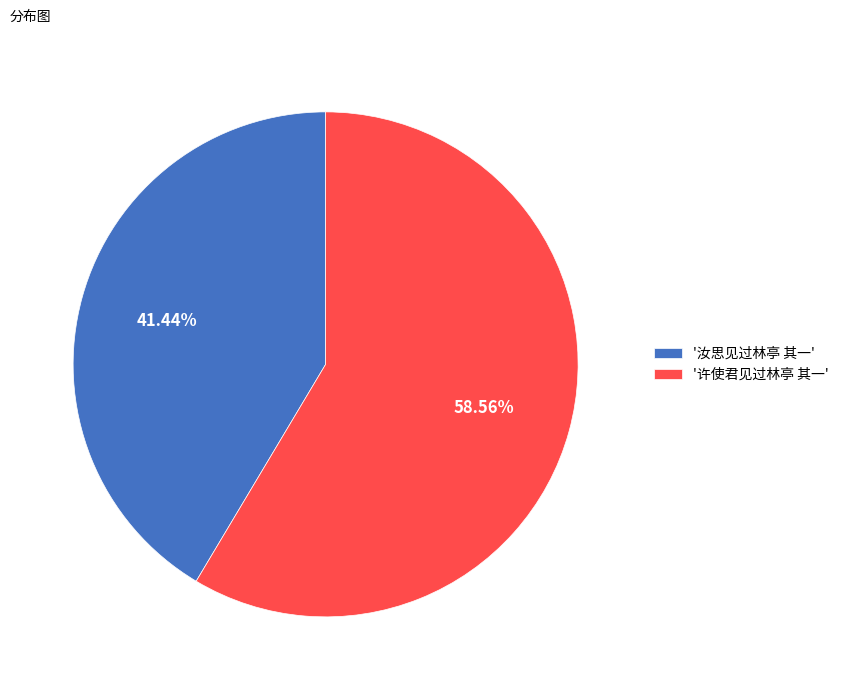

Which has a higher value, '许使君见过林亭 其一' or '汝思见过林亭 其一'?

'许使君见过林亭 其一'